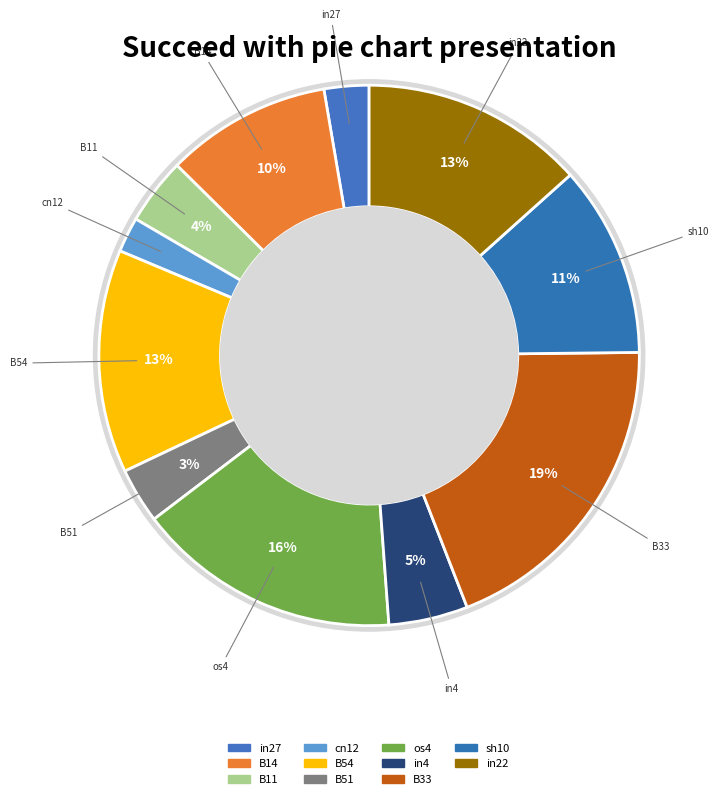

How many segments does this pie chart have?

11